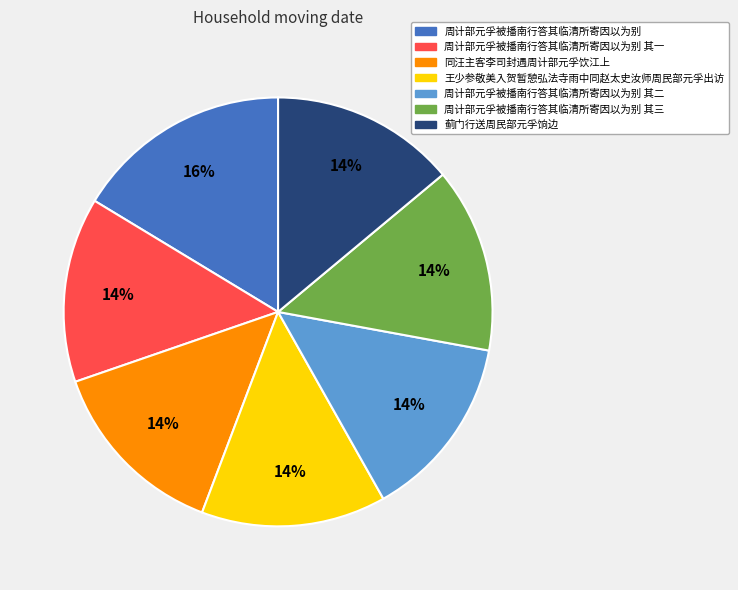

Is there a majority slice in this chart?

No